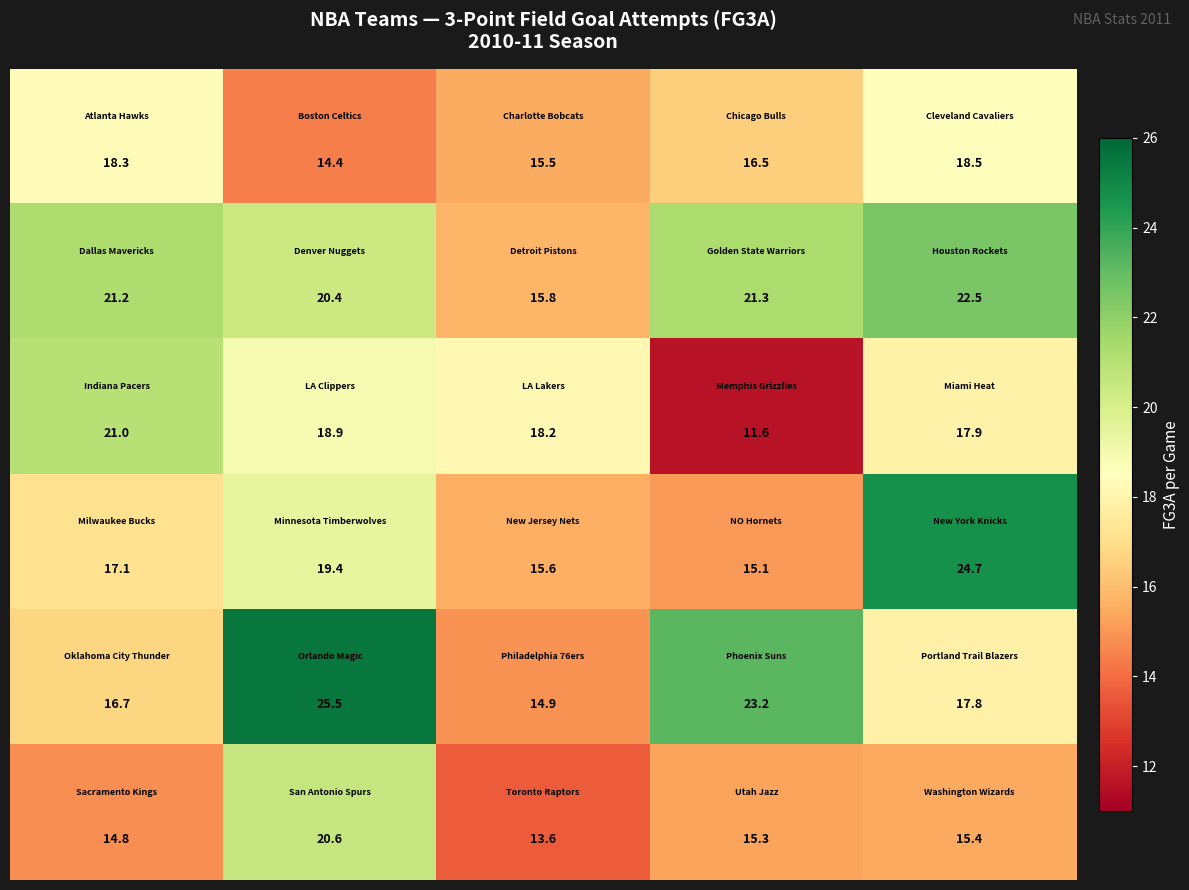

What is the minimum value shown in the chart?

11.6